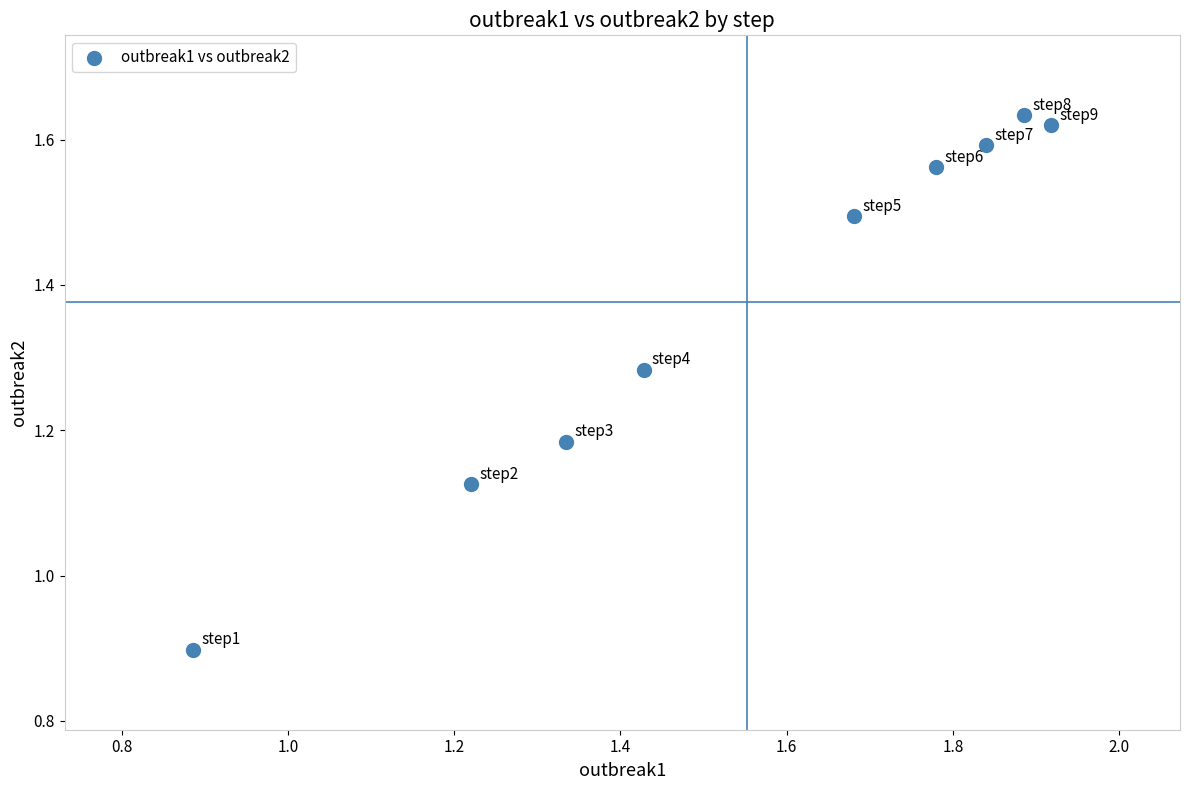

What is the average Y value?

1.4